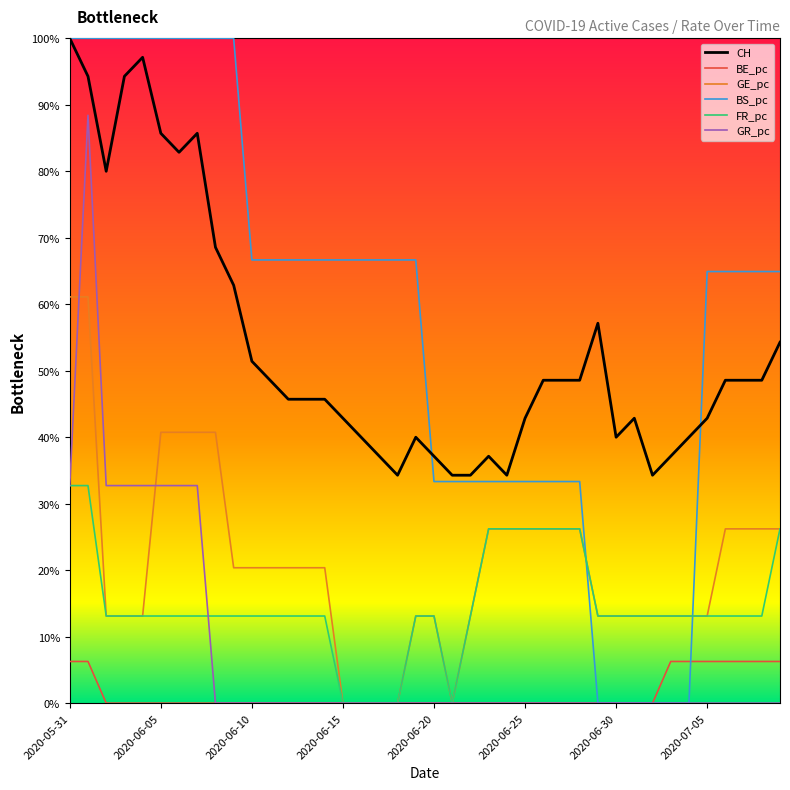

True or false: CH and GR_pc intersect in this chart.

False